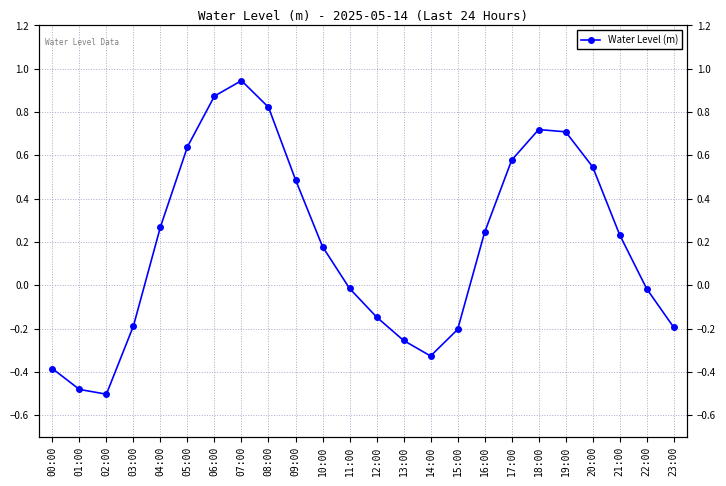

What is the difference between the maximum and minimum values?

1.4